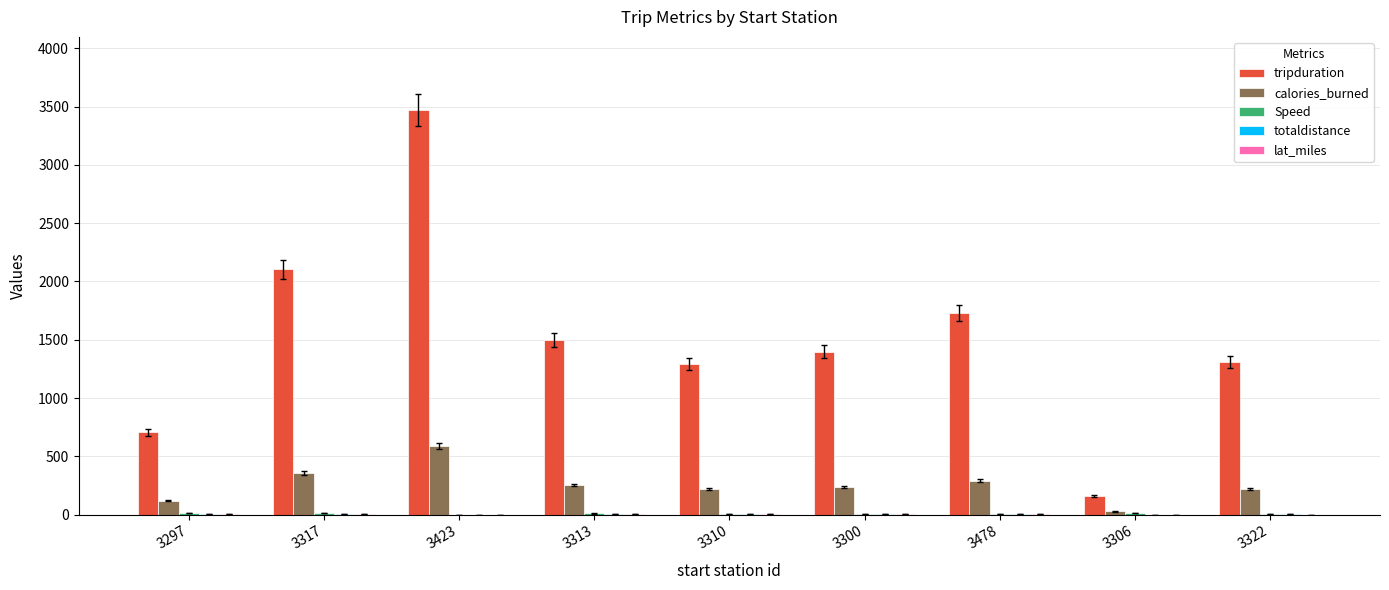

Is it true that tripduration equals 489.6 at 3478?

False